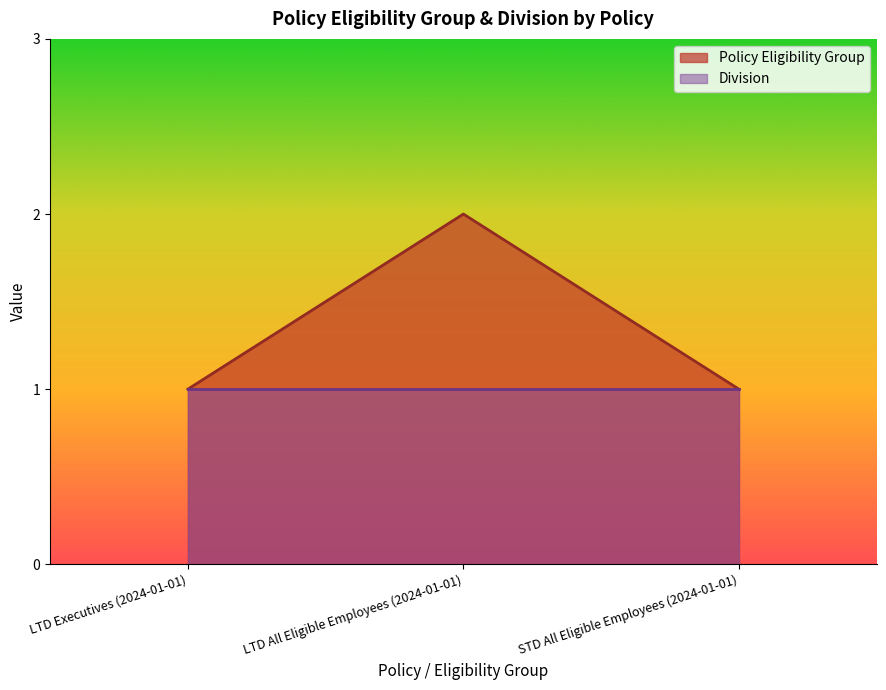

Reading left to right, what are all the values shown in this chart?

LTD Executives (2024-01-01)=1	LTD All Eligible Employees (2024-01-01)=2	STD All Eligible Employees (2024-01-01)=1